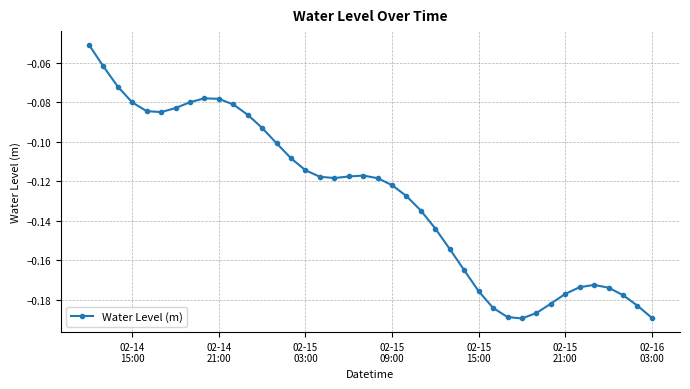

What is the sum of all values?

-5.1